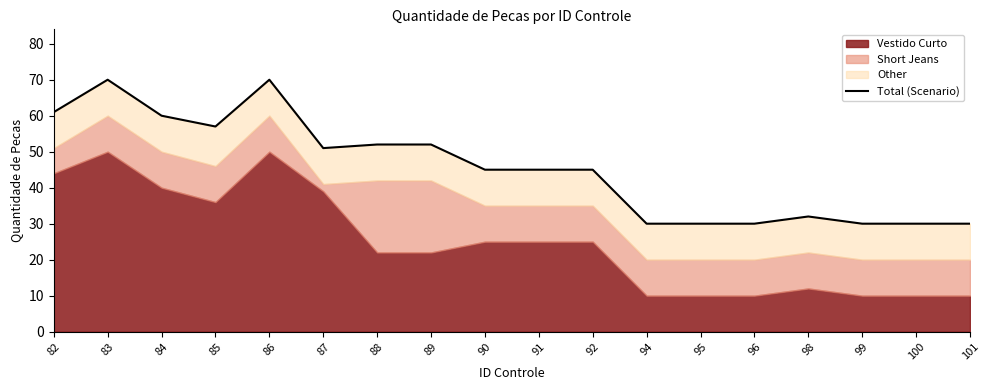

How many interior local peaks (higher than both neighbors) does the data have?

3